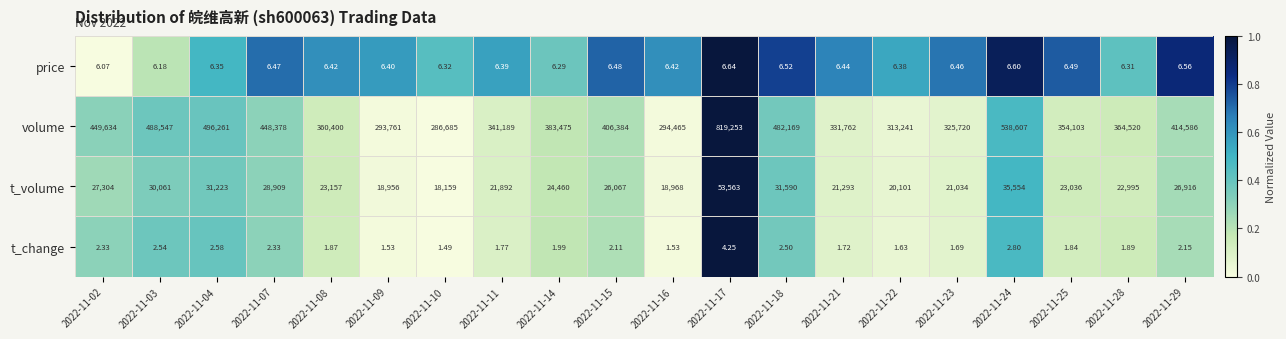

List the series in order of their peak value, highest first.

volume, t_volume, price, t_change